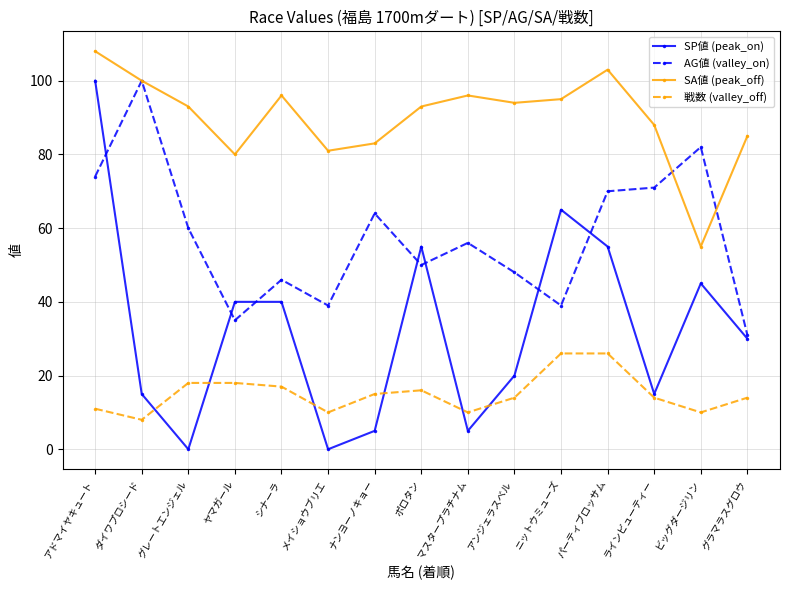

Is it true that SP値 (peak_on) equals 40 at シナーラ?

True